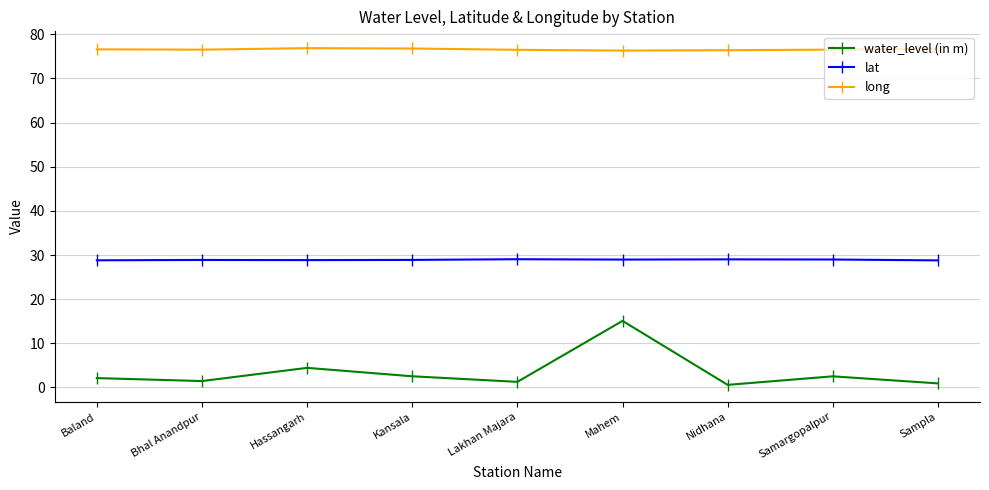

True or false: lat has a value of 28.9 at Kansala.

True